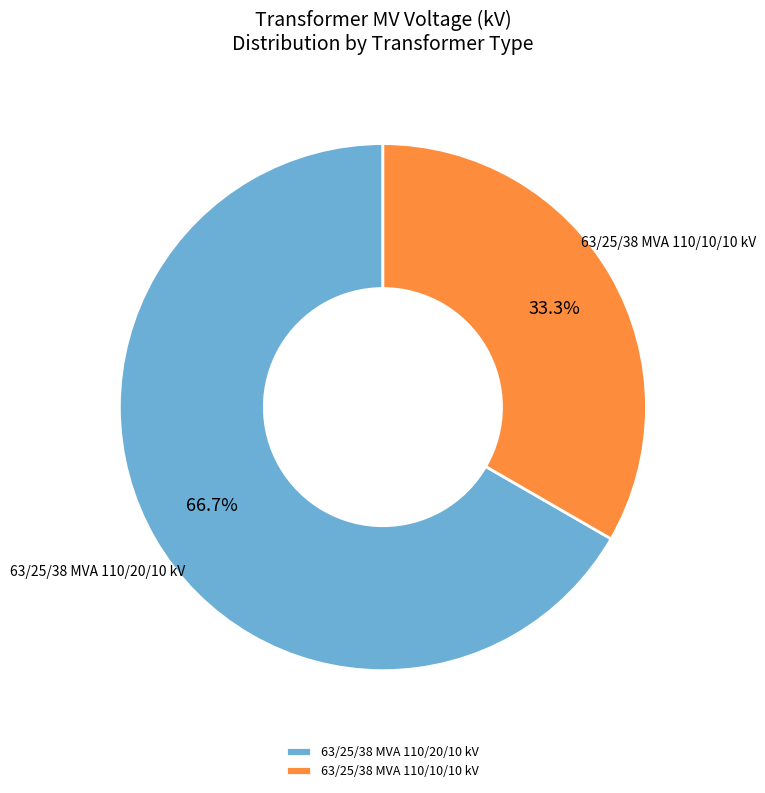

The 63/25/38 MVA 110/20/10 kV slice represents 67% of the pie. True or false?

True